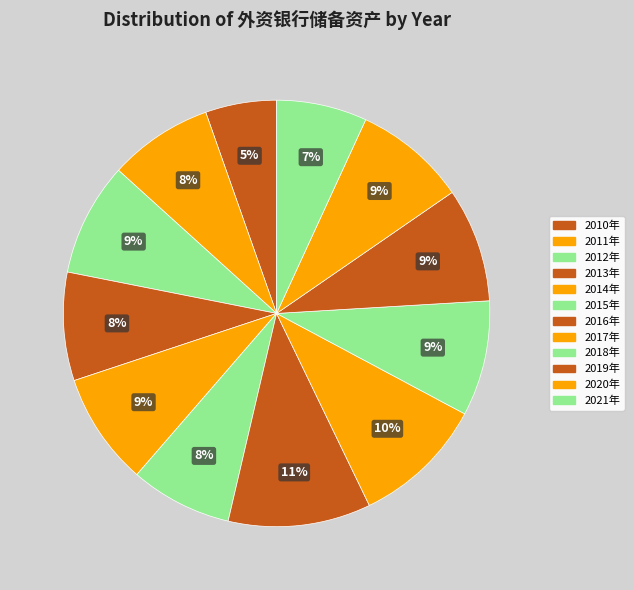

Is the sum of 2021年 and 2014年 greater than half?

No